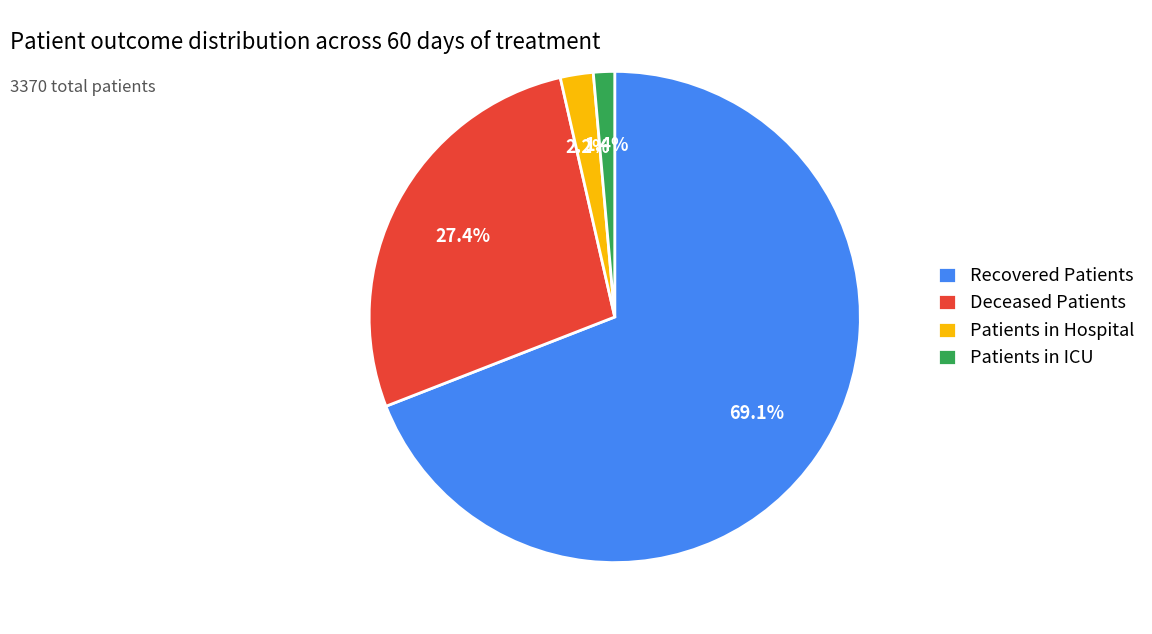

Combined, what portion of the pie is Patients in ICU and Patients in Hospital?

3.6%